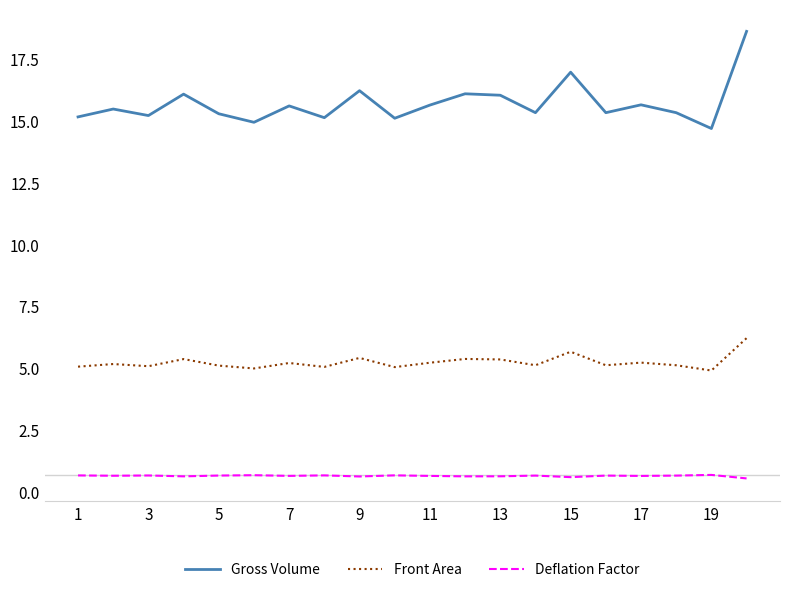

Rank the series by their maximum value, from highest to lowest.

Gross Volume, Front Area, Deflation Factor